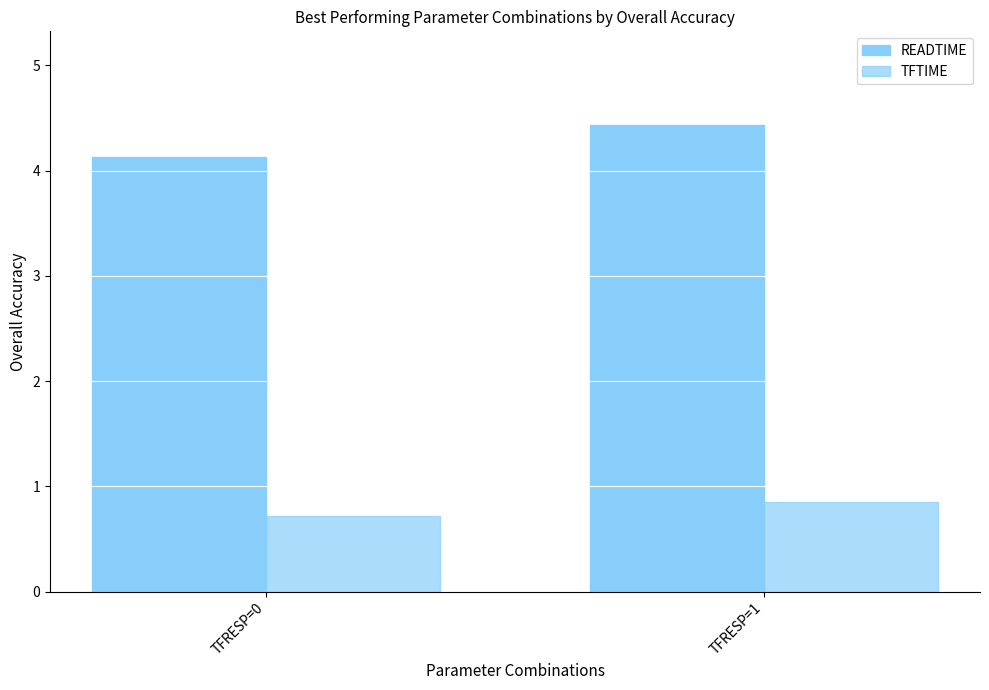

How many data points does each series have?

2